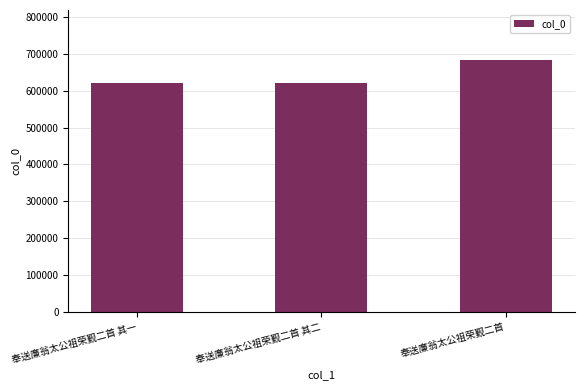

What is the difference between the maximum and second lowest values?

61927